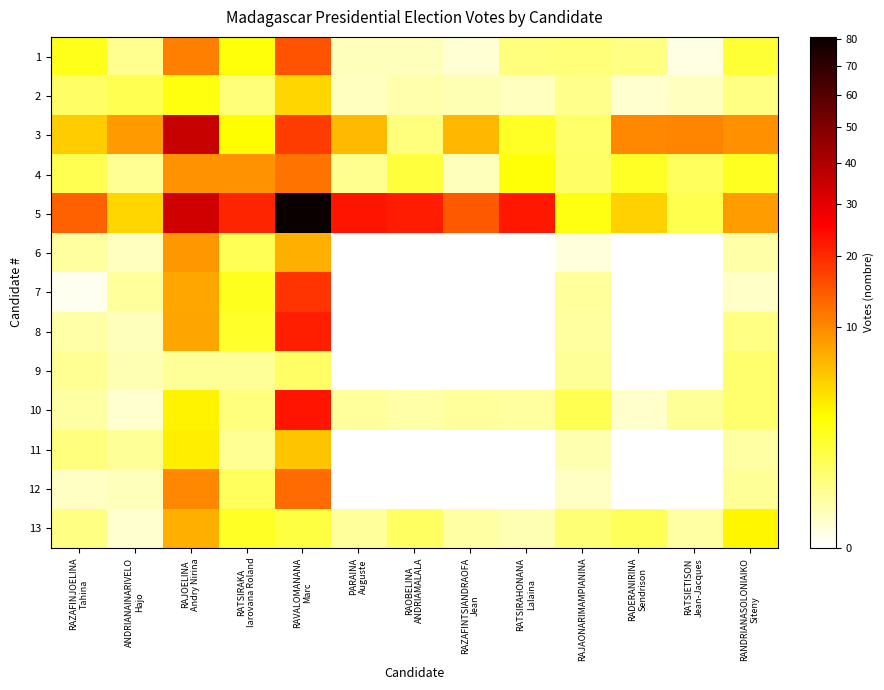

Between RAOBELINA
ANDRIAMALALA and RADERANIRINA
Sendrison, which is larger?

RADERANIRINA
Sendrison